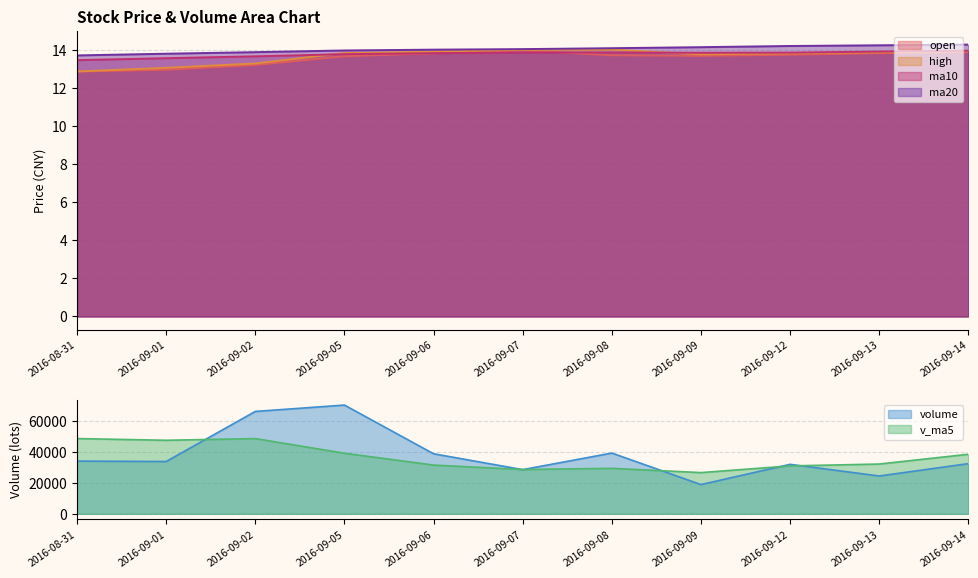

What is the maximum value shown in the chart?

14.3